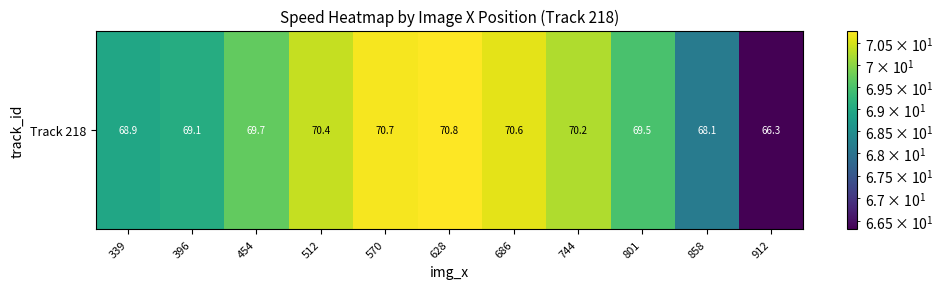

What is the change in value from 744 to 801?

-0.8